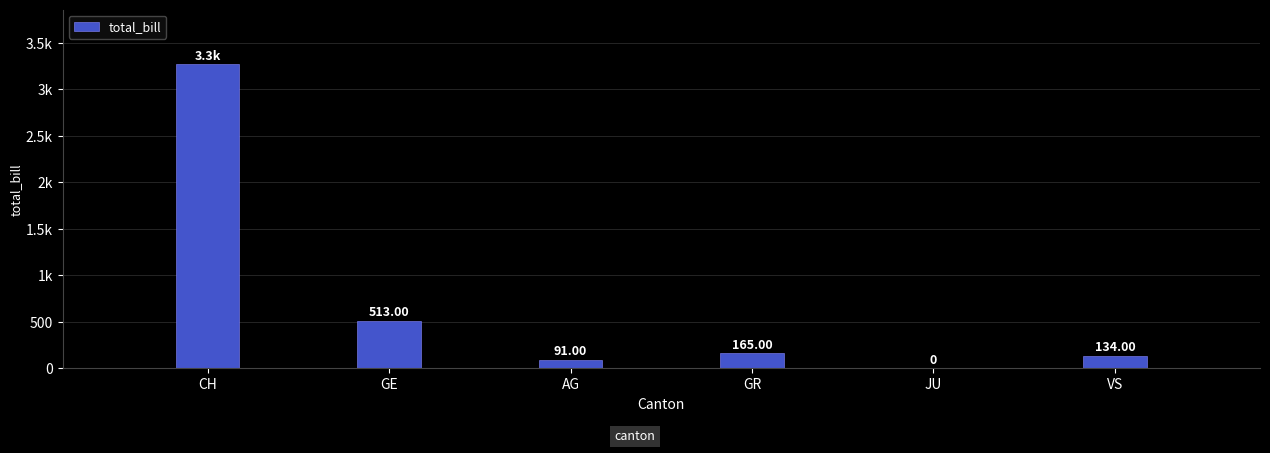

What is the value of the 2nd bar from the left?

513